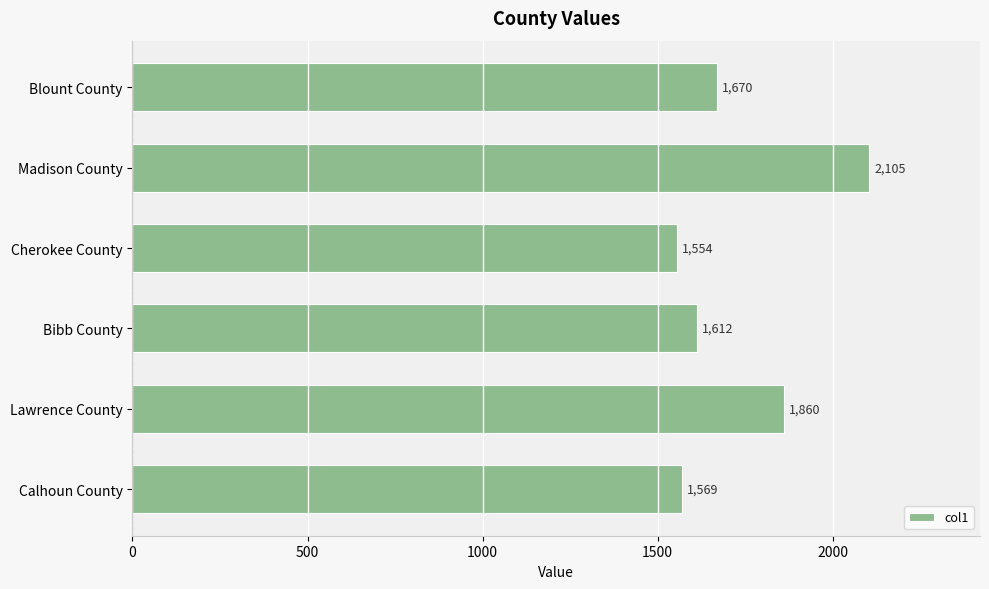

What position from the bottom is Calhoun County?

1